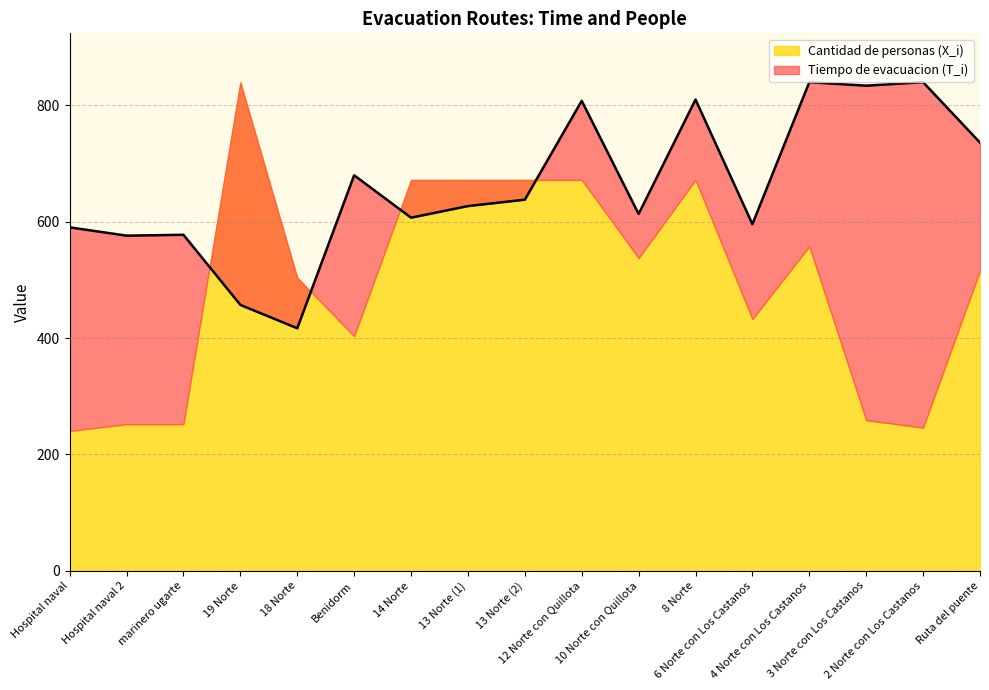

True or false: the data shows 300.6 at 13 Norte (1).

False